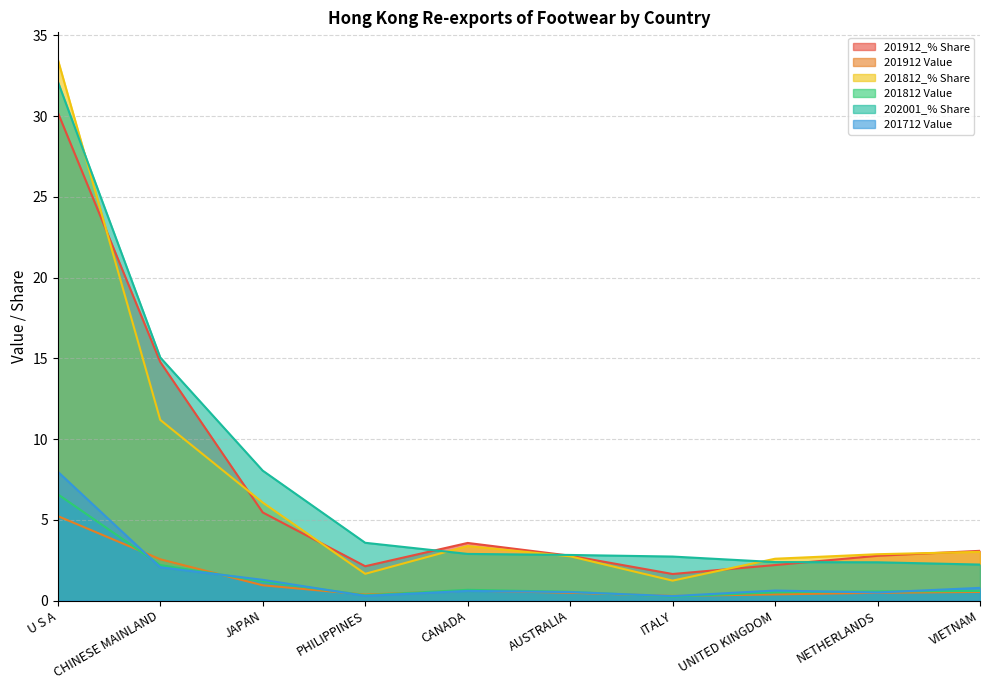

At which label is 201912 Value closest to 2?

CHINESE MAINLAND